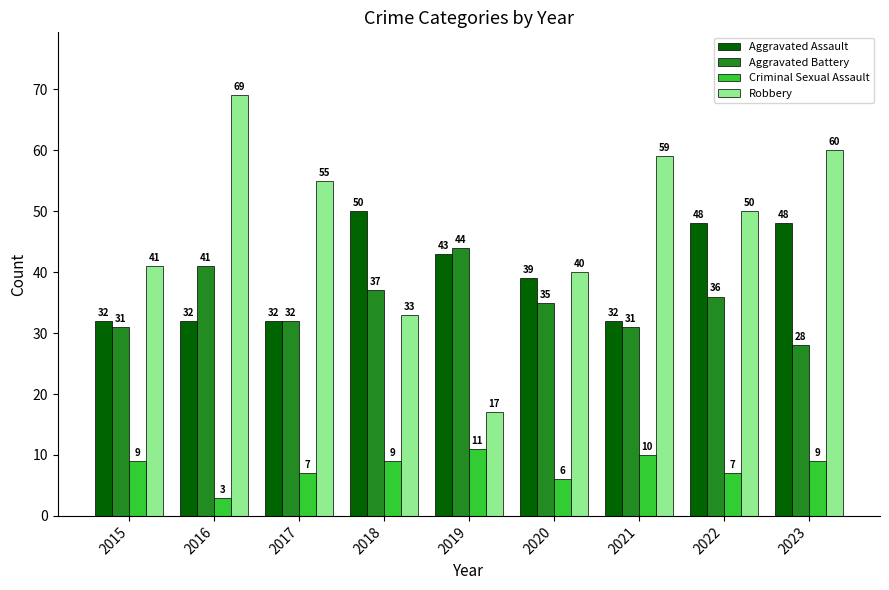

Is it true that Robbery equals 40 at 2020?

True